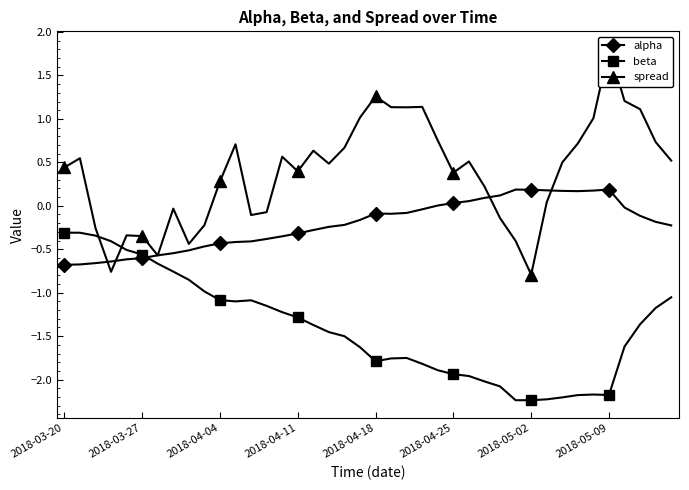

Which series has the largest range (max minus min)?

spread